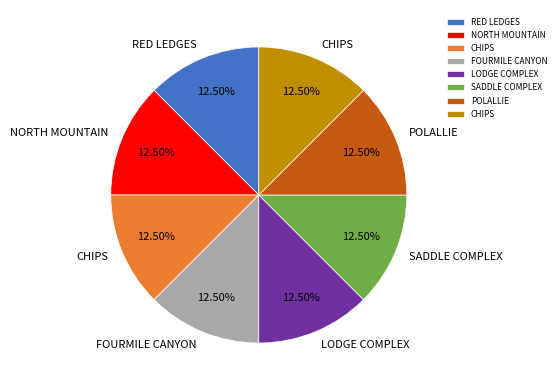

Is there a majority slice in this chart?

No